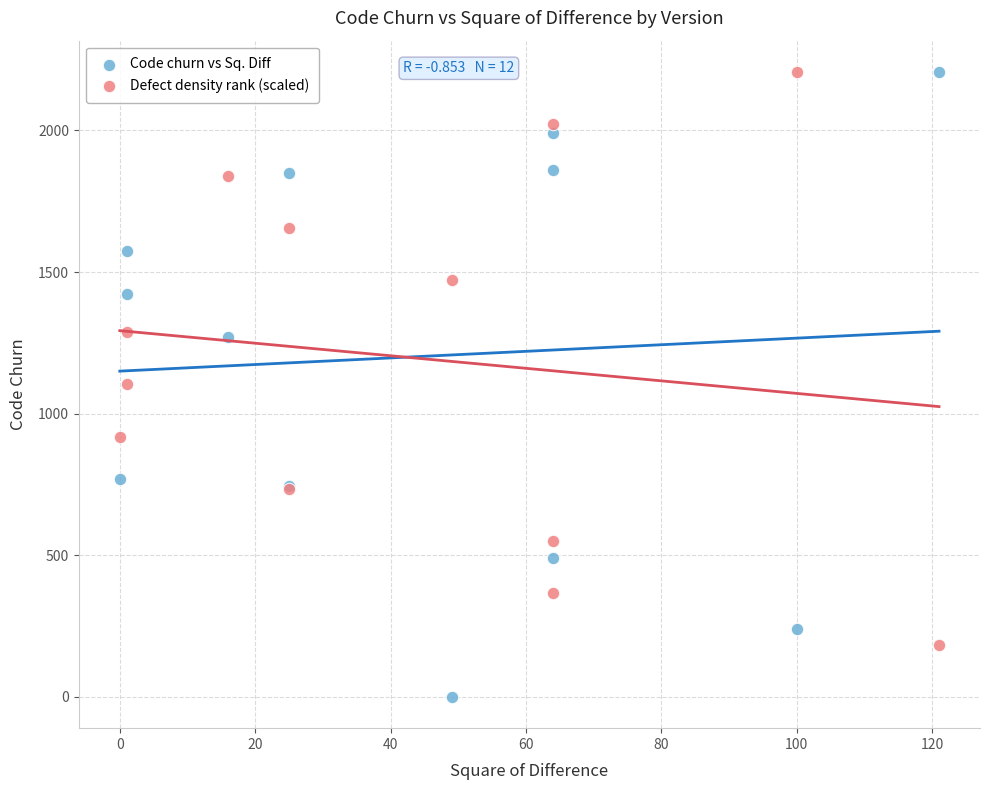

What is the X range (max minus min) for the scatter plot?

121.0